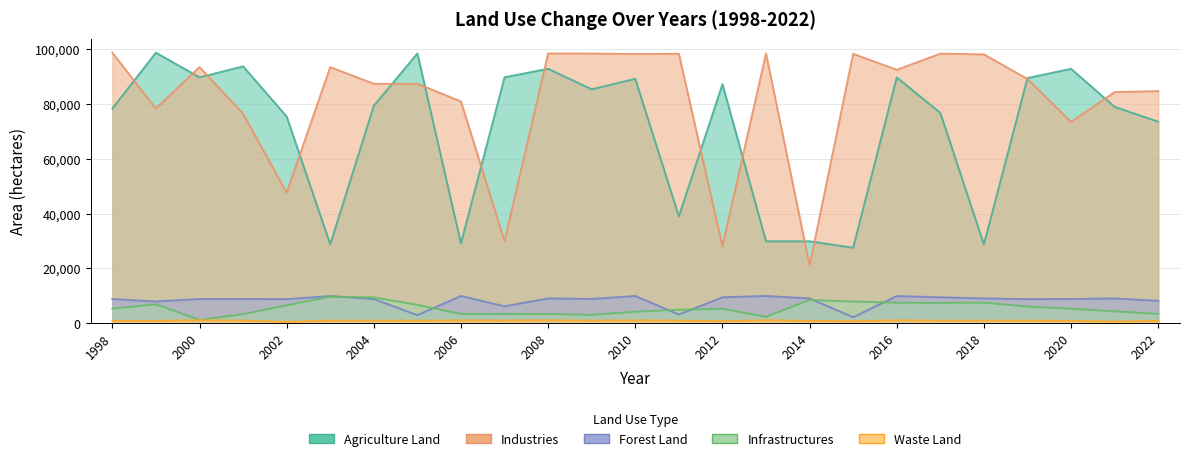

True or false: Agriculture Land and Forest Land intersect in this chart.

False